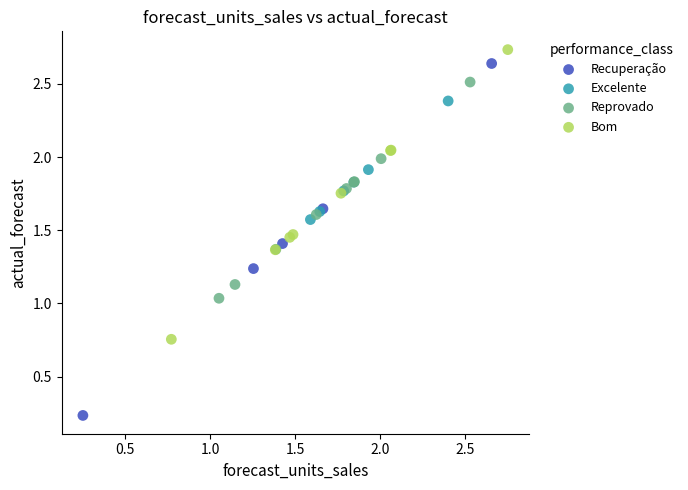

Which series contains the lowest Y value?

Recuperação